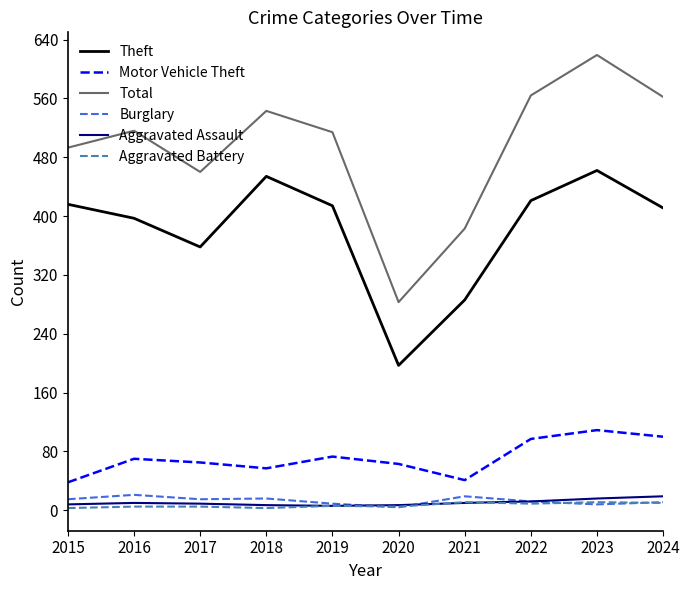

What is the average value of the Burglary series?

13